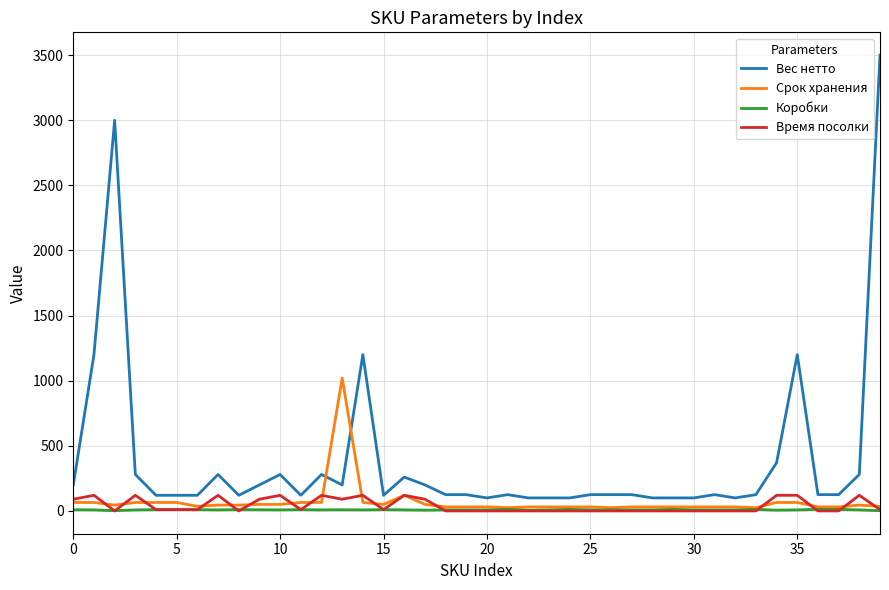

True or false: Время посолки and Вес нетто intersect in this chart.

False